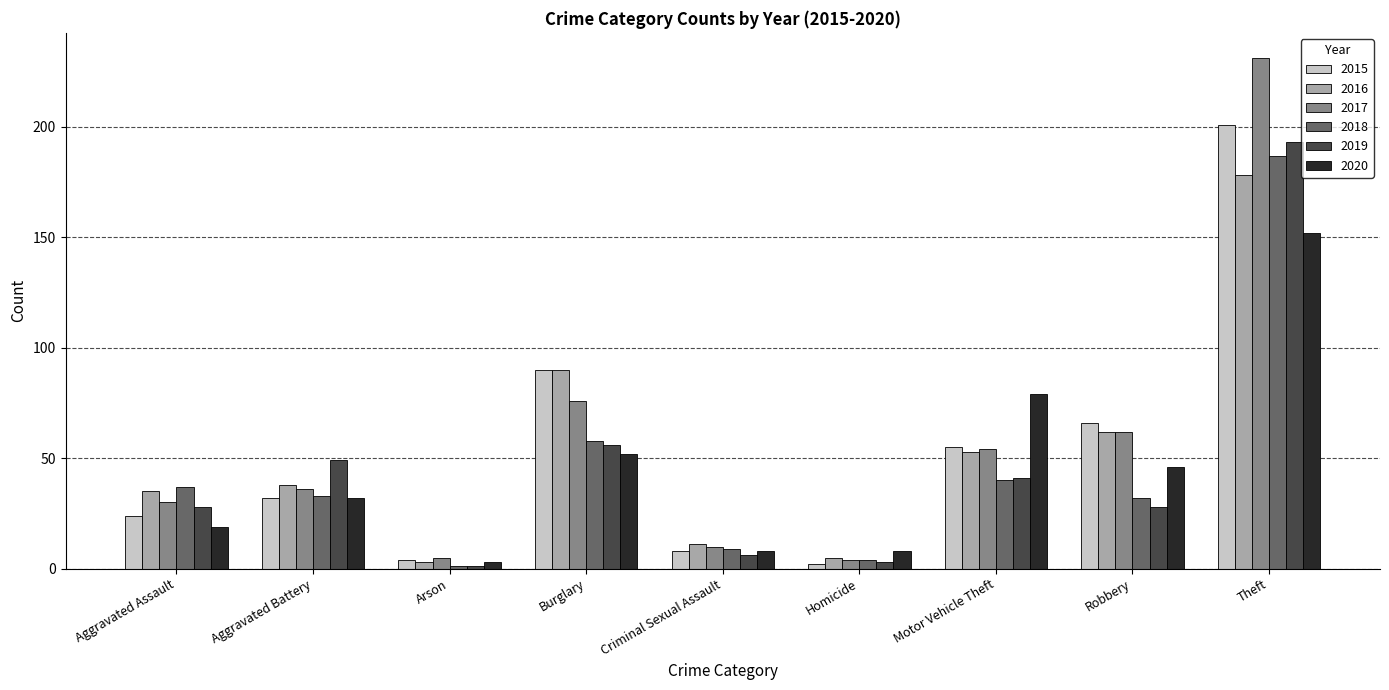

What is the label of the 4th bar from the left?

Burglary